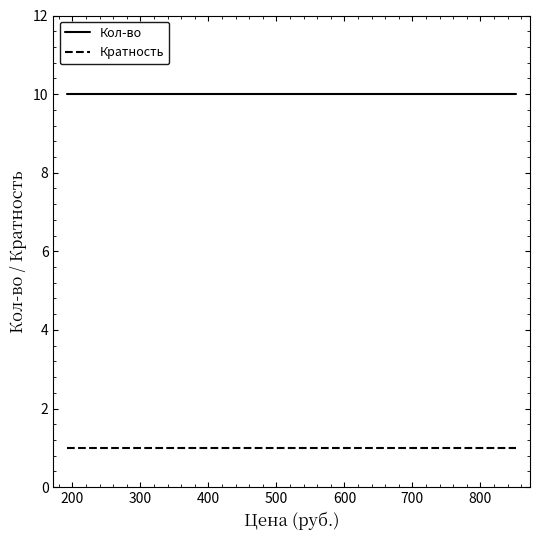

Rank the series by their average value, from lowest to highest.

Кратность, Кол-во